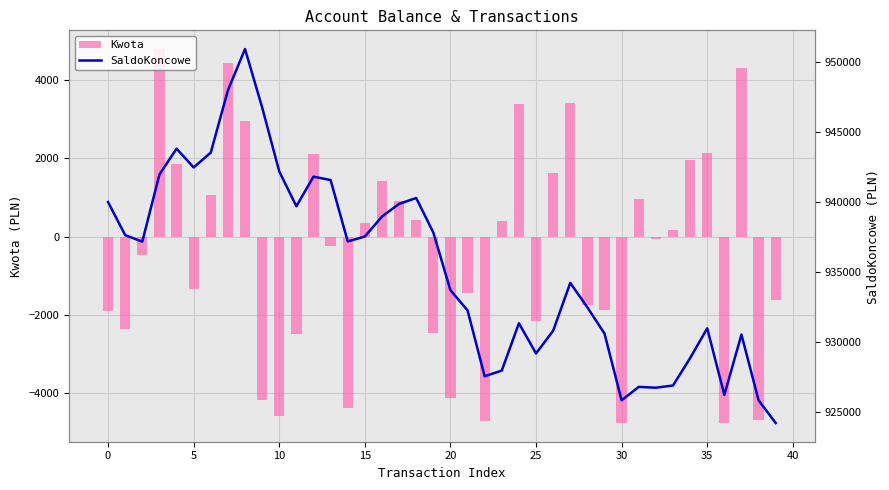

What is the sum of the SaldoKoncowe values at 15 and 22?

1865117.2